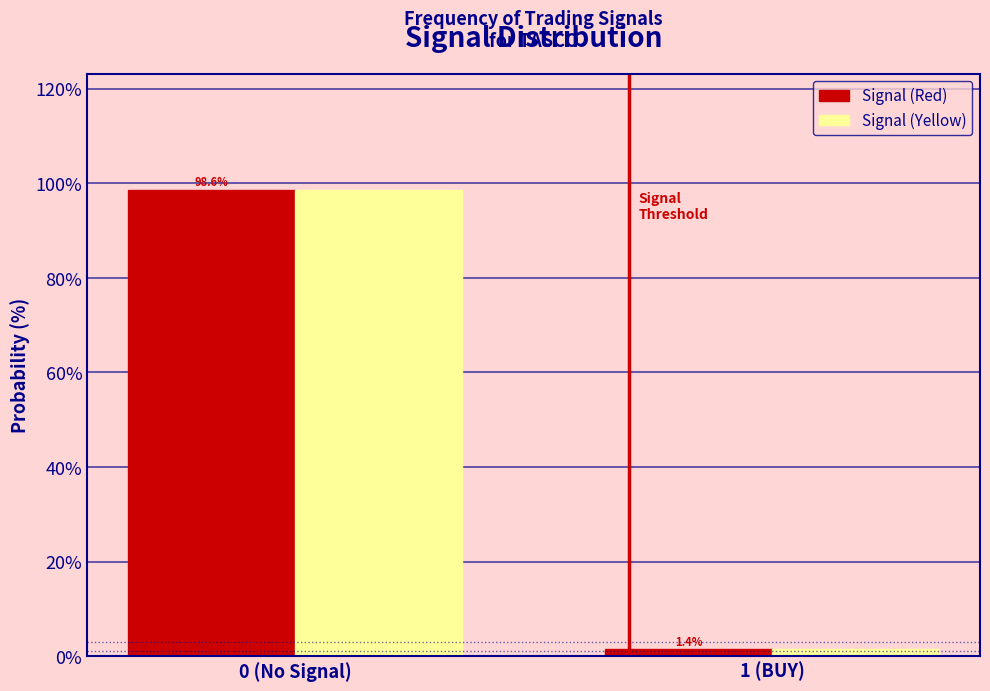

Reading left to right, extract all data points from this chart.

Signal (Red): 0 (No Signal)=98.6	1 (BUY)=1.4
Signal (Yellow): 0 (No Signal)=98.6	1 (BUY)=1.4